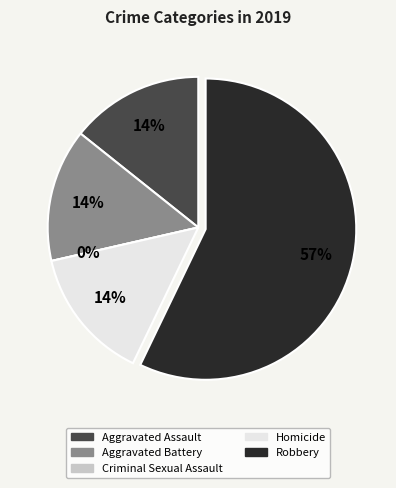

Is it true that Aggravated Battery is 21% of the pie?

False